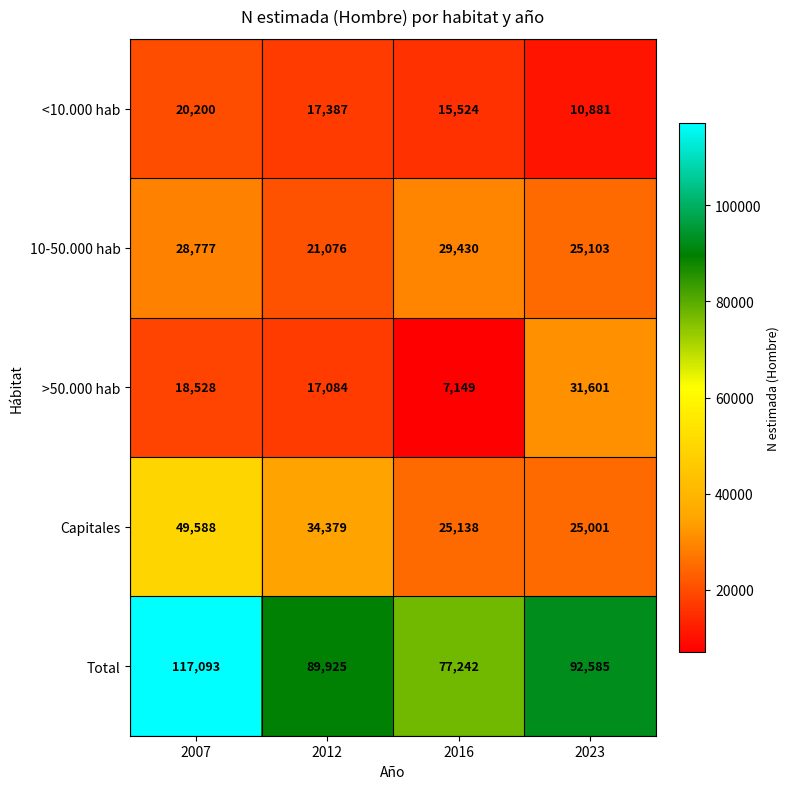

The Total series shows 89925 at 2012. True or false?

True